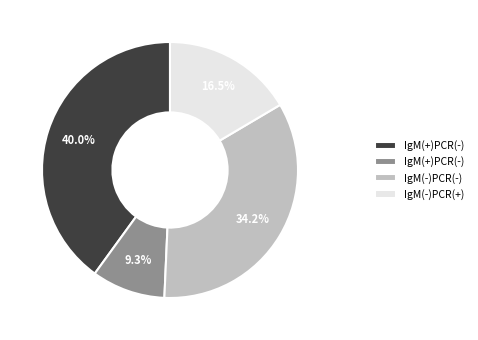

Is there a majority slice in this chart?

No